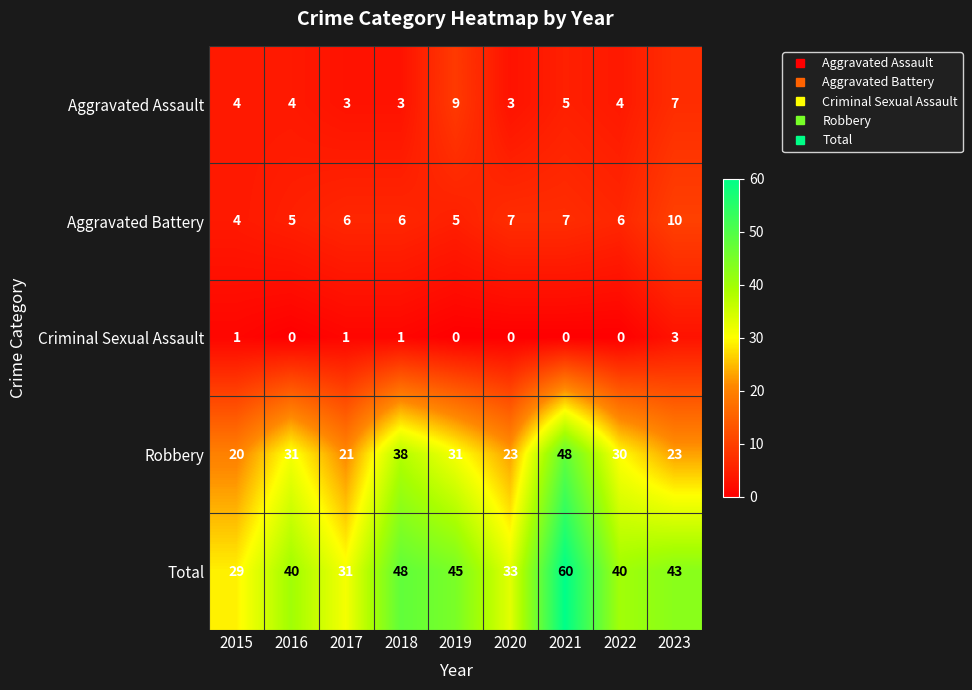

What is the average value of the Aggravated Assault series?

5